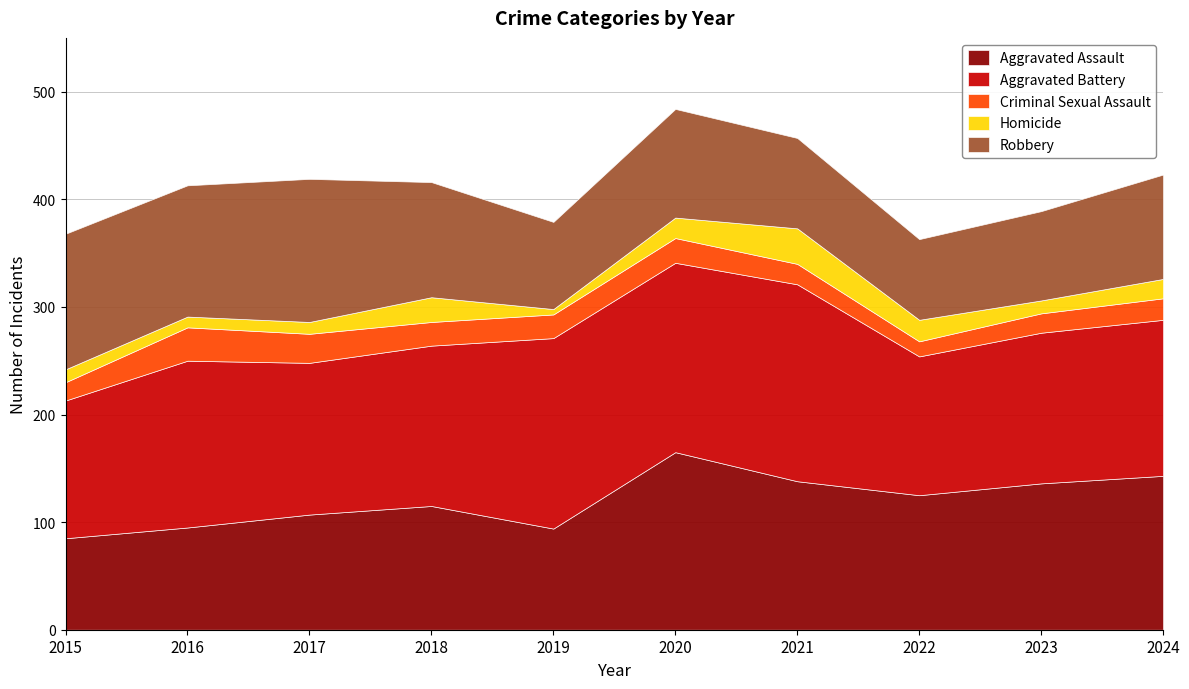

Reading left to right, transcribe all the data shown in this chart.

Aggravated Assault: 2015=85	2016=95	2017=107	2018=115	2019=94	2020=165	2021=138	2022=125	2023=136	2024=143
Aggravated Battery: 2015=128	2016=155	2017=141	2018=149	2019=177	2020=176	2021=183	2022=129	2023=140	2024=145
Criminal Sexual Assault: 2015=17	2016=31	2017=27	2018=22	2019=22	2020=23	2021=19	2022=14	2023=18	2024=20
Homicide: 2015=12	2016=10	2017=11	2018=23	2019=5	2020=19	2021=33	2022=20	2023=12	2024=18
Robbery: 2015=126	2016=122	2017=133	2018=107	2019=81	2020=101	2021=84	2022=75	2023=83	2024=97